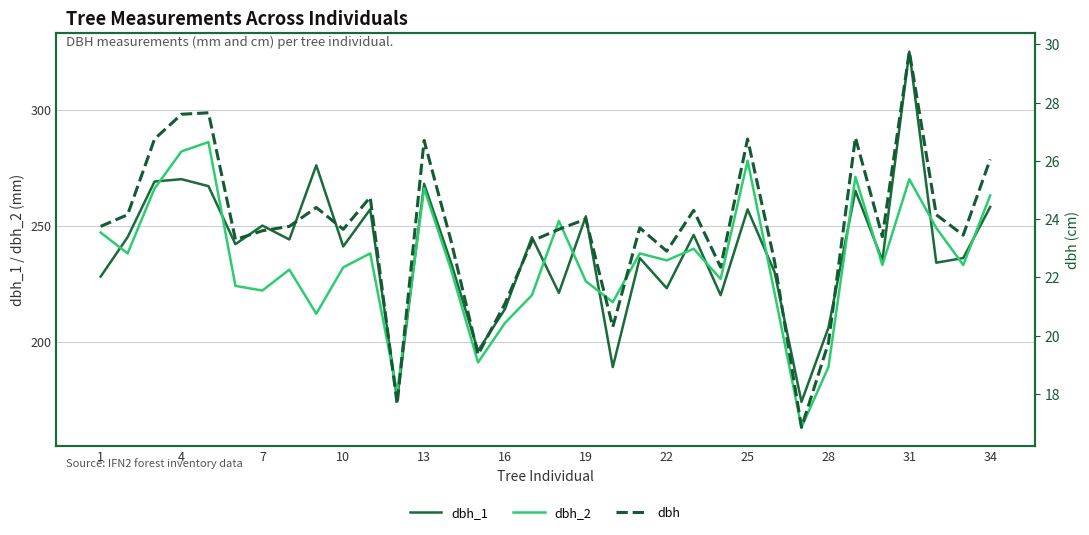

What are all the series names shown in the legend?

dbh_1, dbh_2, dbh